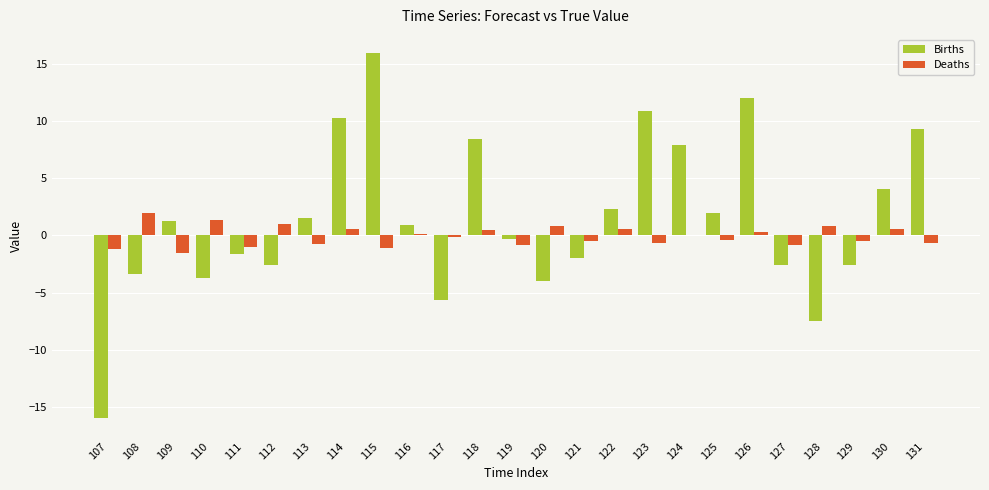

The value of Births at 111 is -1.6. True or false?

True